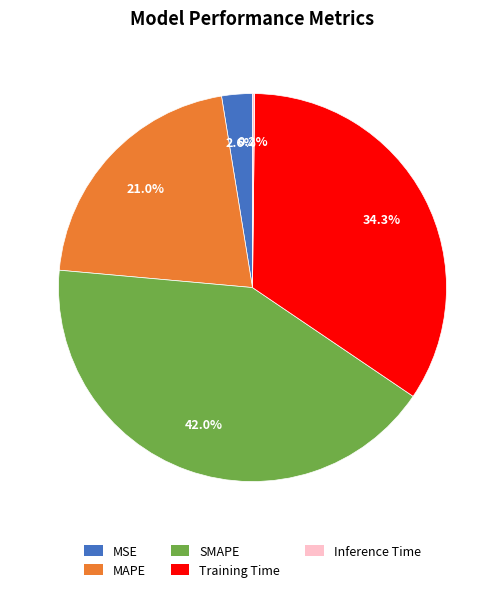

Is there any slice that represents more than half of the pie?

No